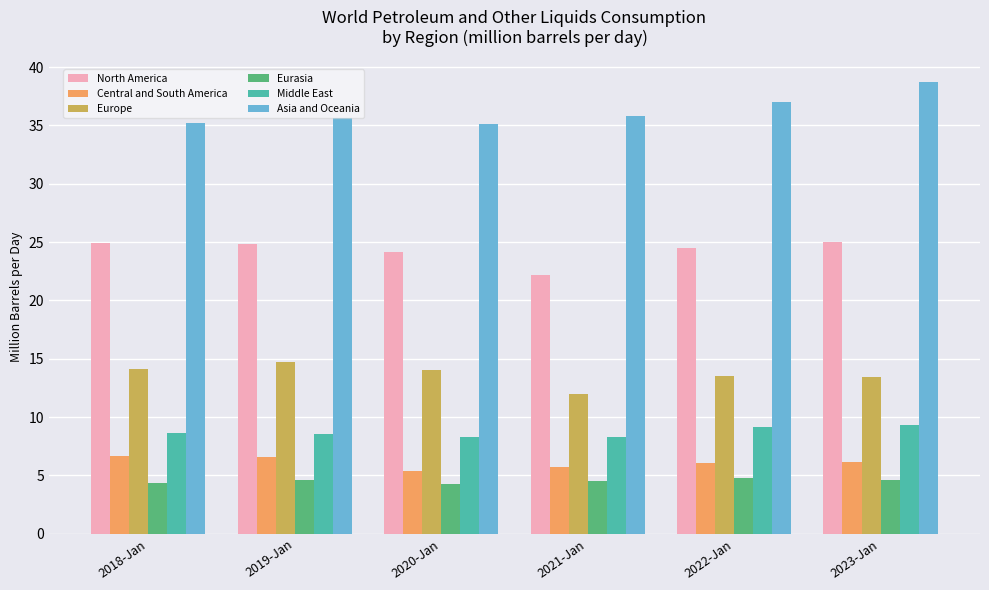

What is the maximum value for Asia and Oceania?

38.7